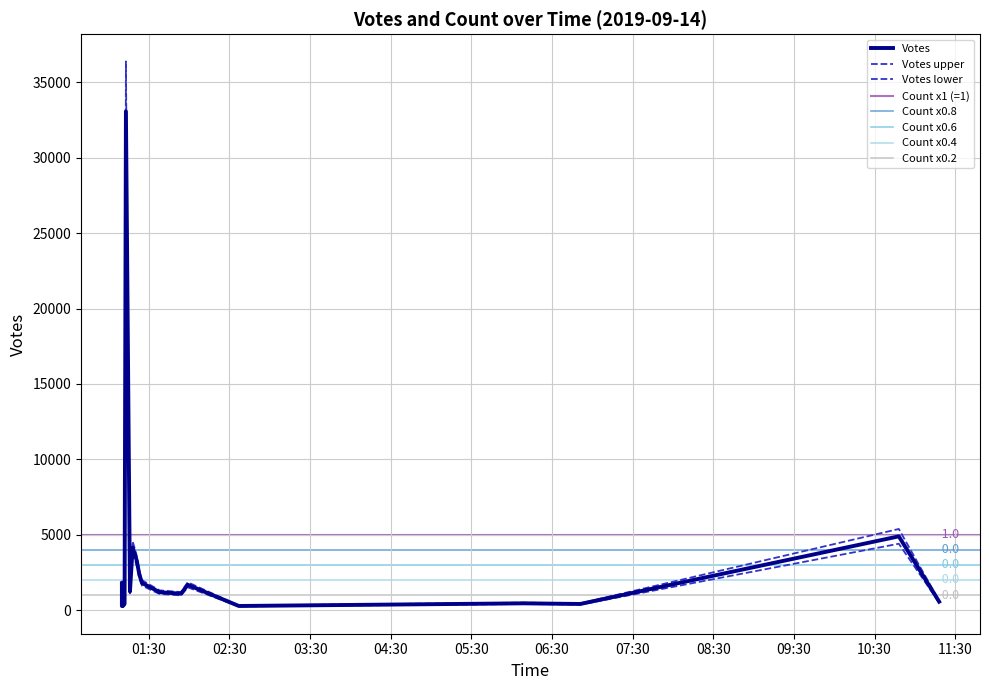

Is it true that Count equals 1 at 2019-09-14 06:51?

True